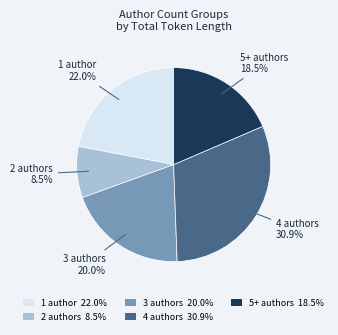

Approximately how many times larger is the value at 2 authors 8.5% compared to 4 authors 30.9%?

0.3